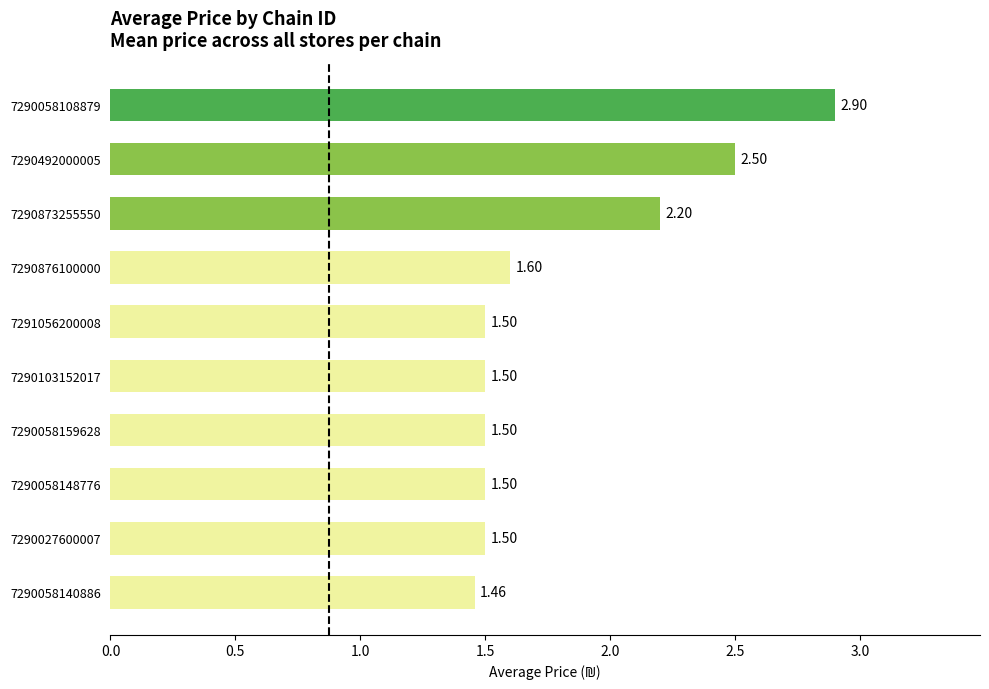

What is the difference between the second highest and minimum values?

1.0